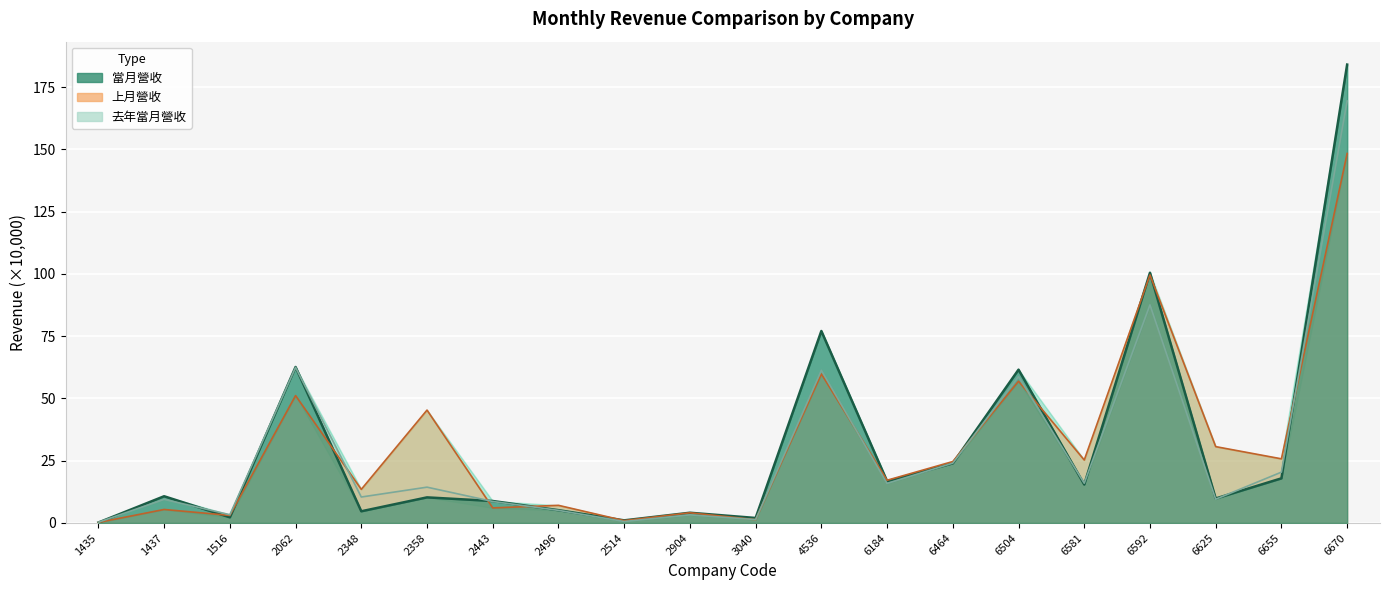

What is the value of the 去年當月營收 point at the 9th from the left?

0.6